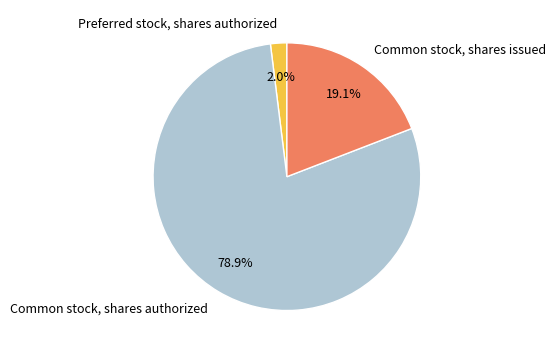

Between Preferred stock, shares authorized and Common stock, shares authorized, which is larger?

Common stock, shares authorized